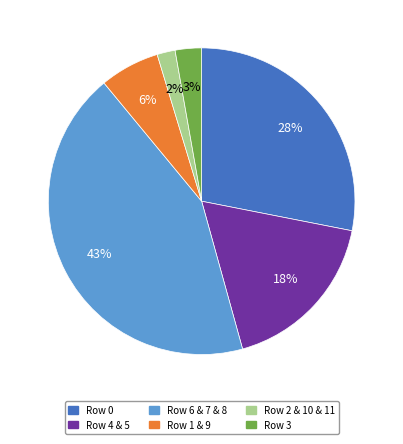

To the nearest percent, what is the average slice percentage?

17%